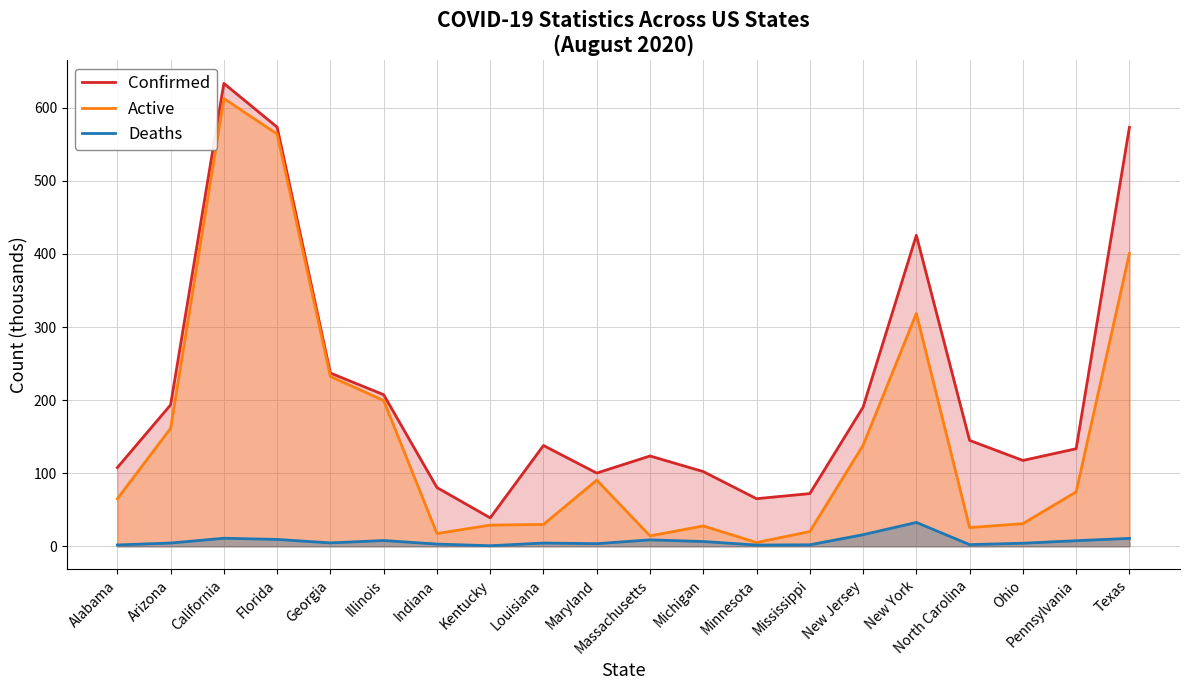

True or false: Active has more than 0 interior local peaks.

True